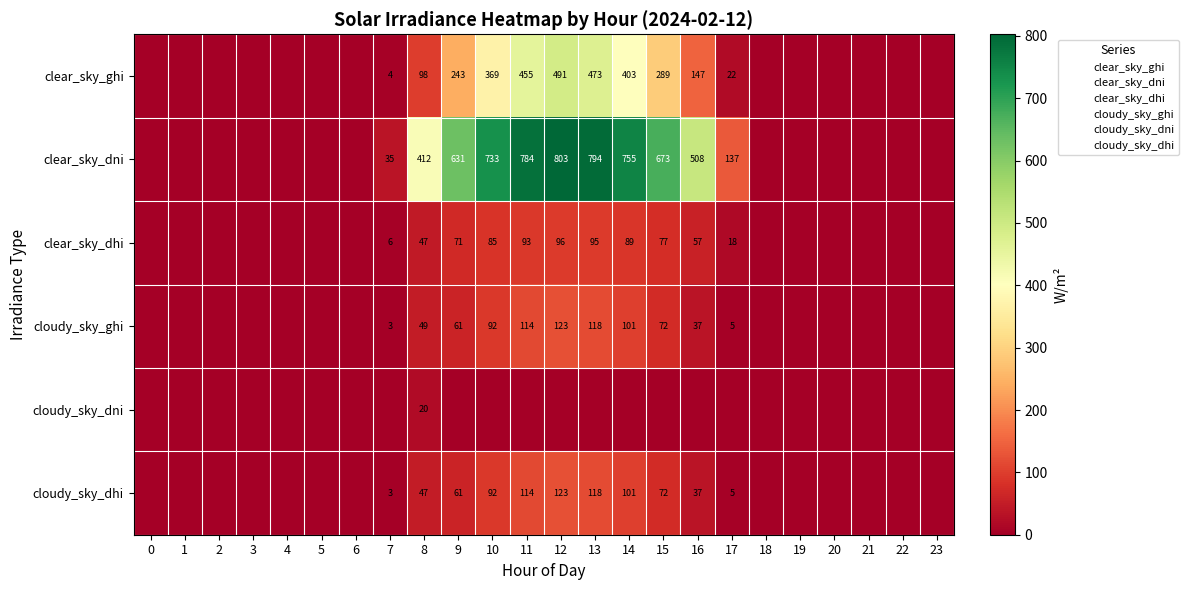

True or false: clear_sky_dhi has a value of 0.0 at 6.

True